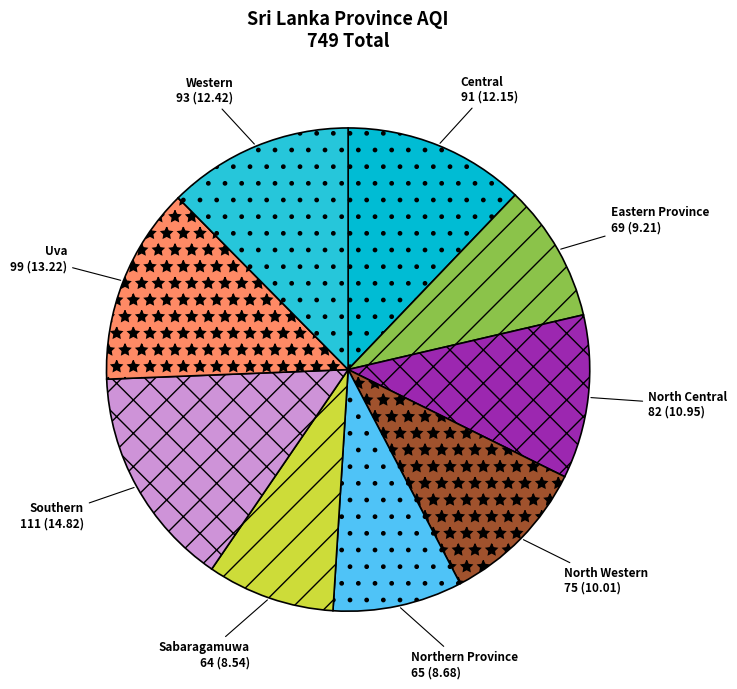

Does North Central represent more than half of the total?

No